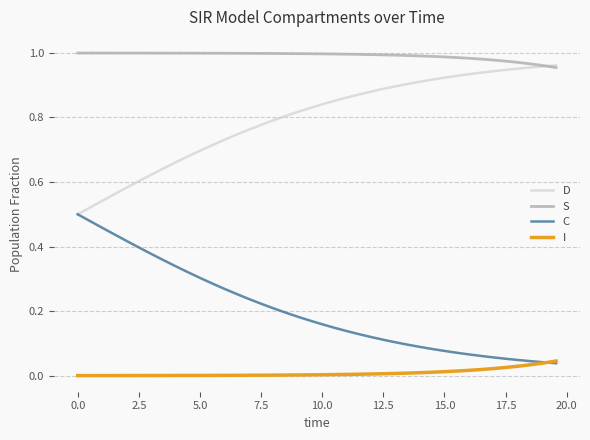

Which series ends up on top after the final intersection of I and C?

I